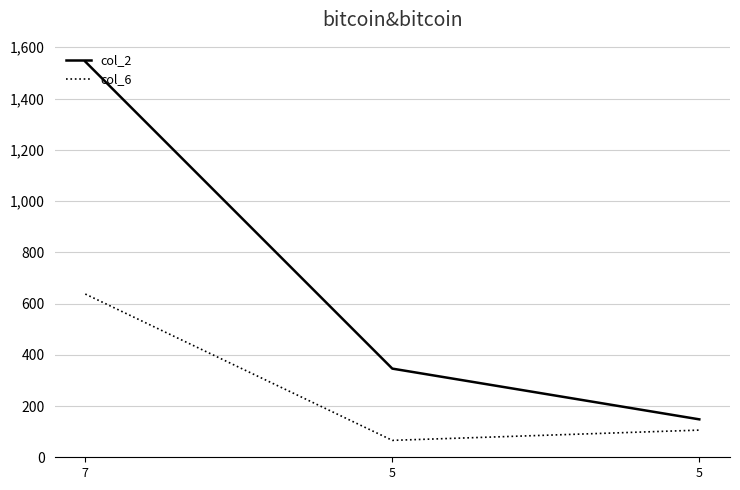

What is the smallest value displayed?

66